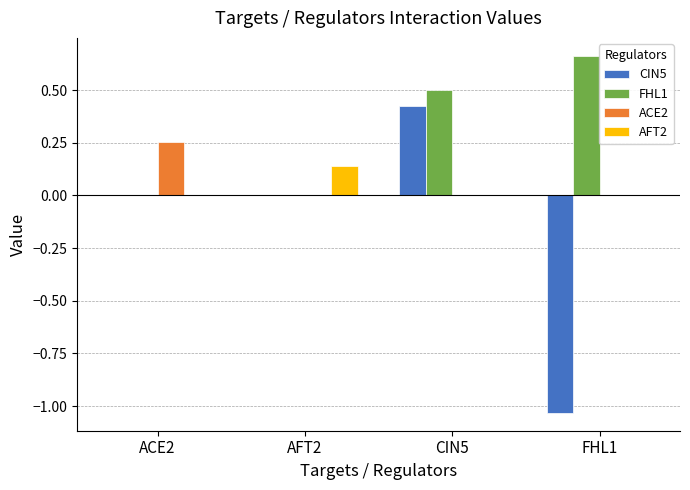

Which series changed the most between CIN5 and FHL1?

CIN5